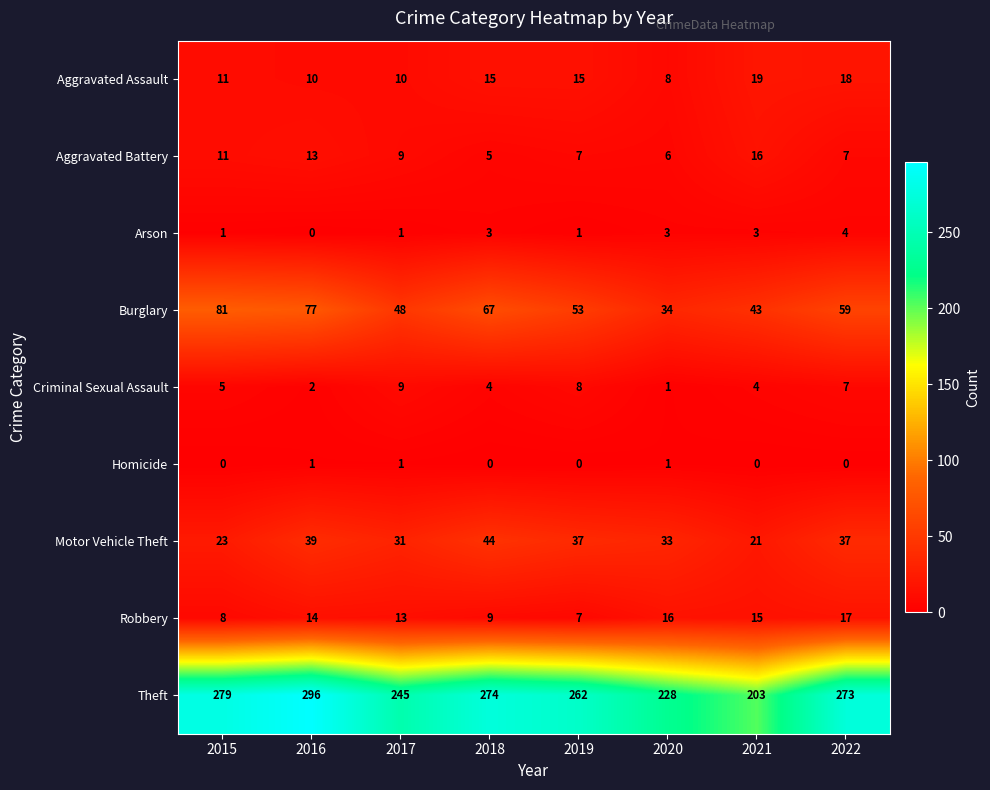

What is the highest value of the Burglary series?

81